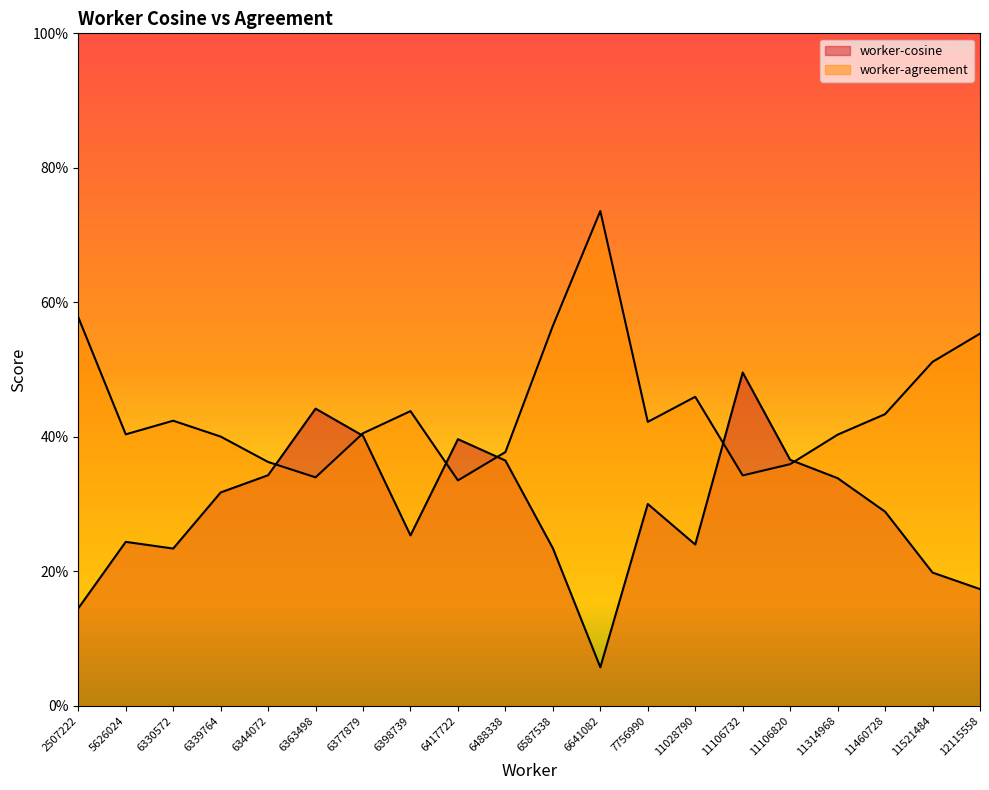

What value does the worker-cosine series have at 6641082?

0.1